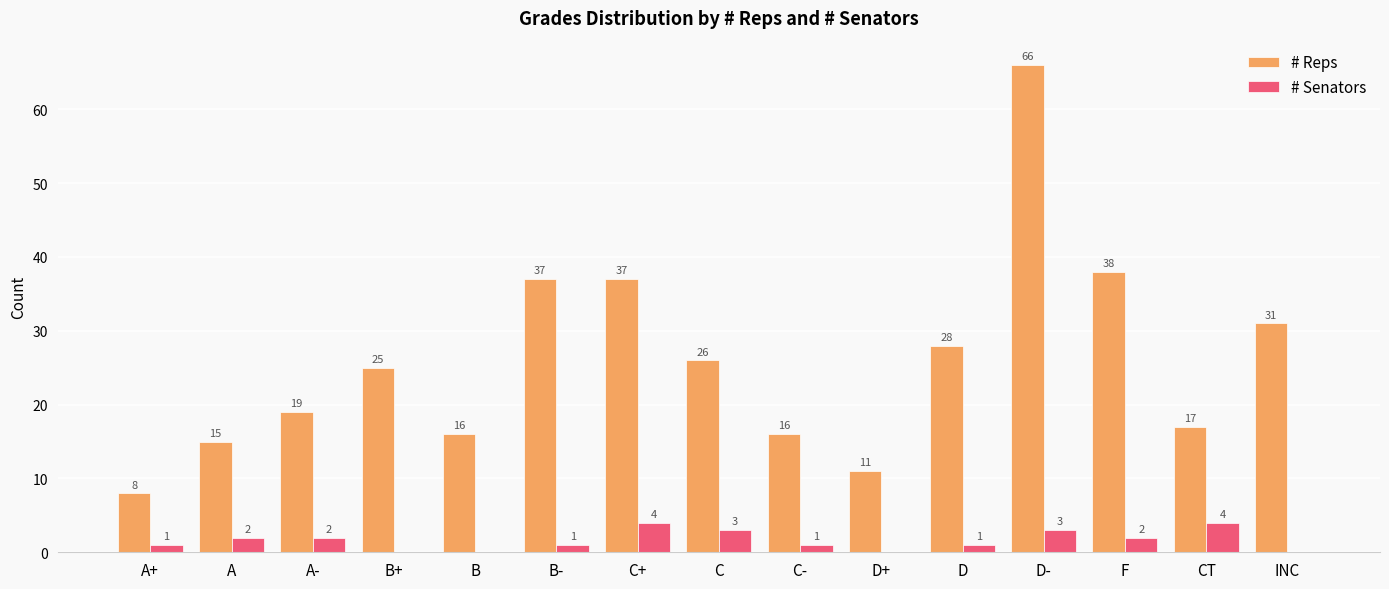

Is the value of # Reps at F greater than the value of # Senators at A+?

Yes